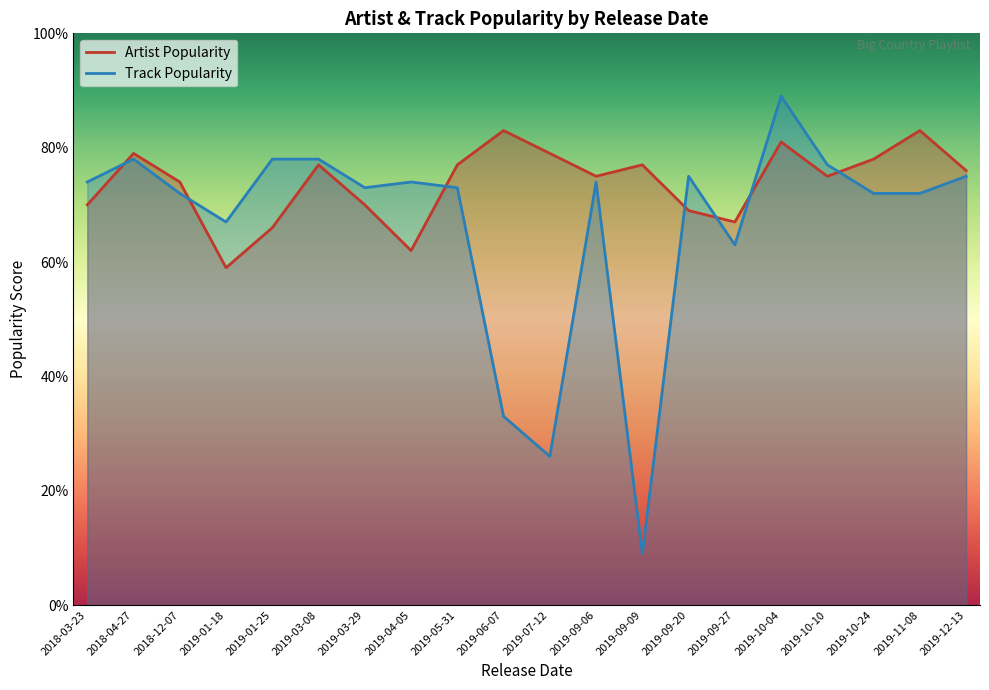

The value of Track Popularity at 2019-03-29 is 36. True or false?

False